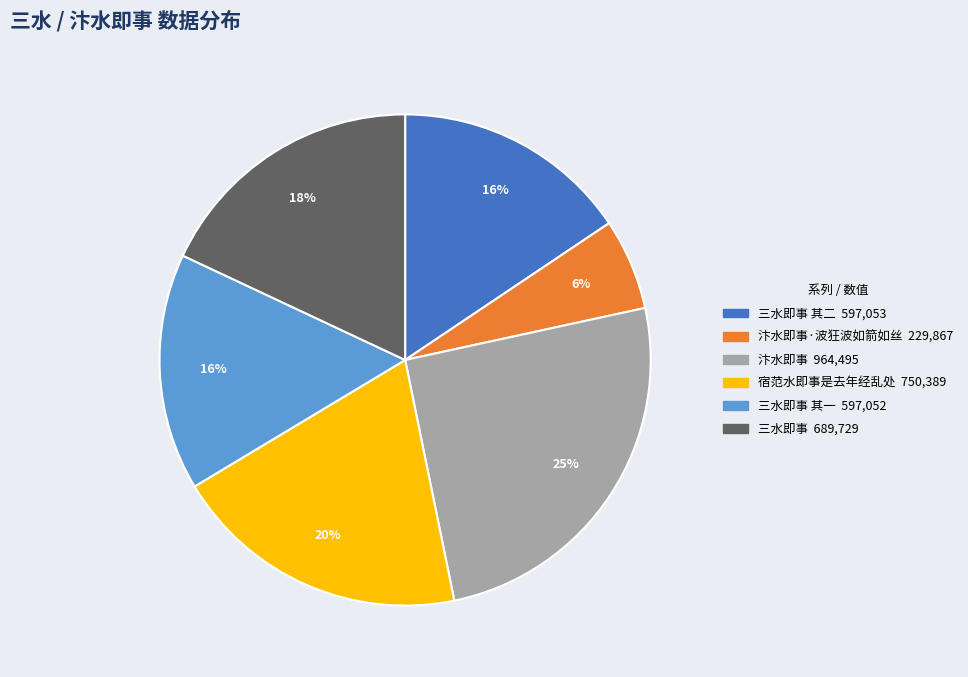

To the nearest percent, what is the difference between the largest and smallest slice percentages?

19%